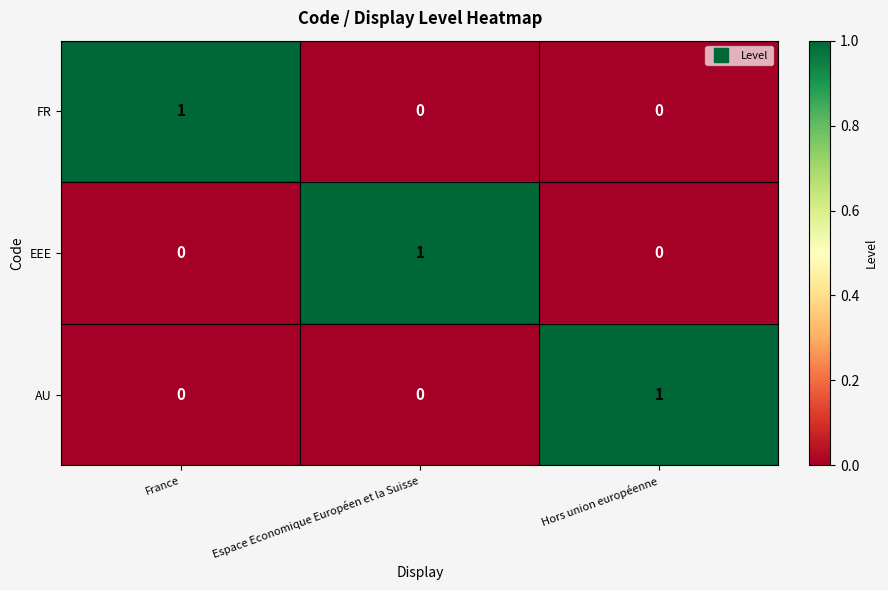

At how many categories does at least one series exceed 0?

3